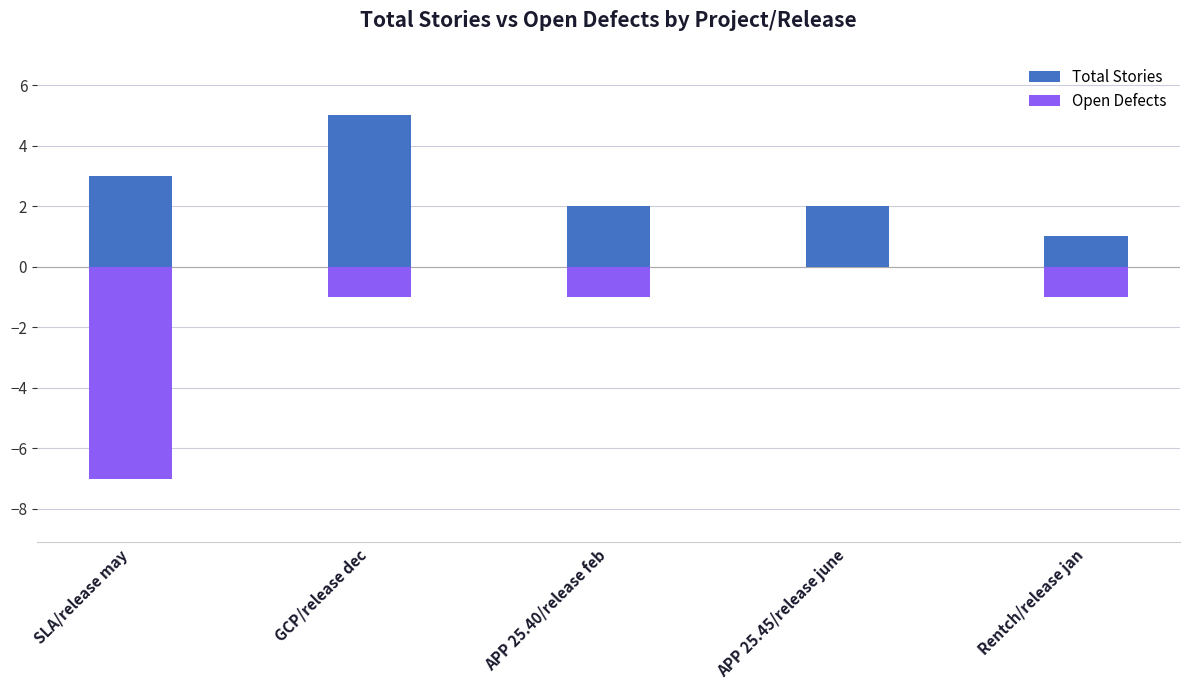

How many data points in Total Stories are above 2?

2